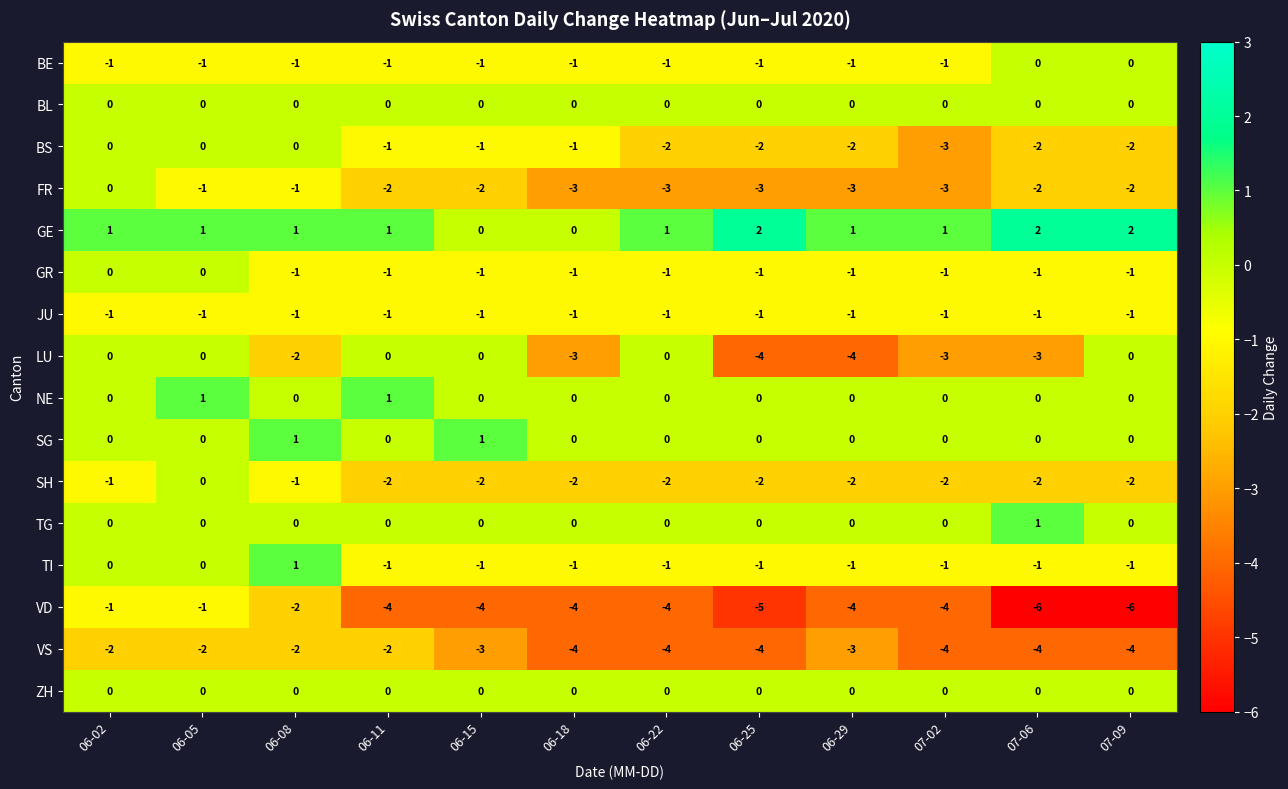

What is the difference between the maximum and second lowest values in the VD series?

5